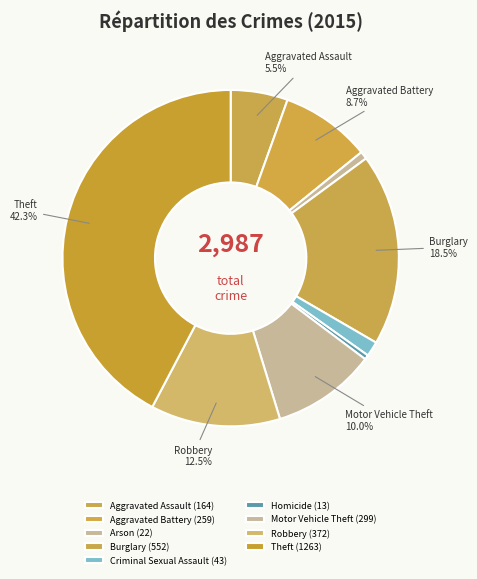

How many slices are in this pie chart?

9